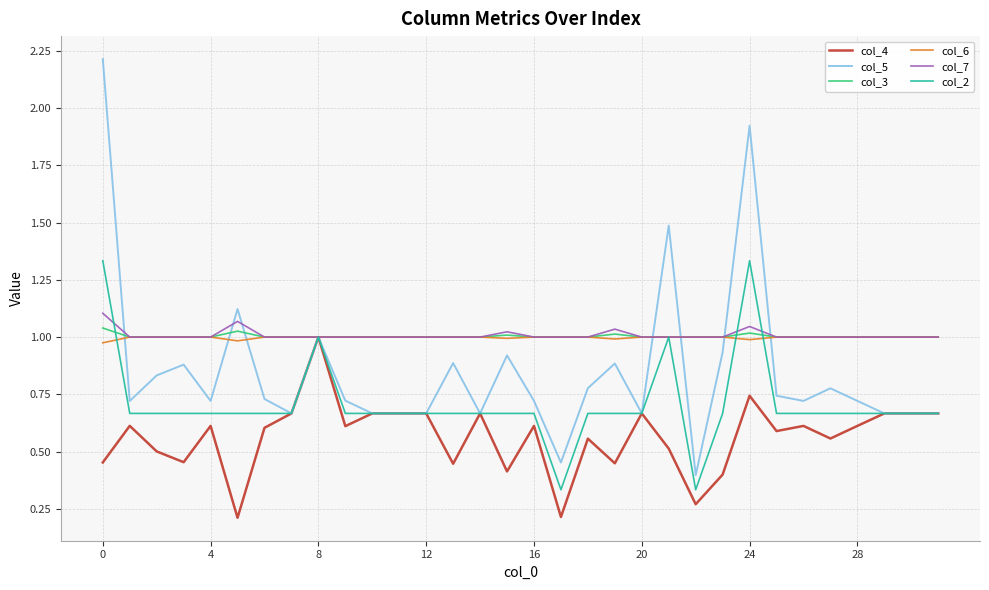

How many lines are shown in the chart?

6